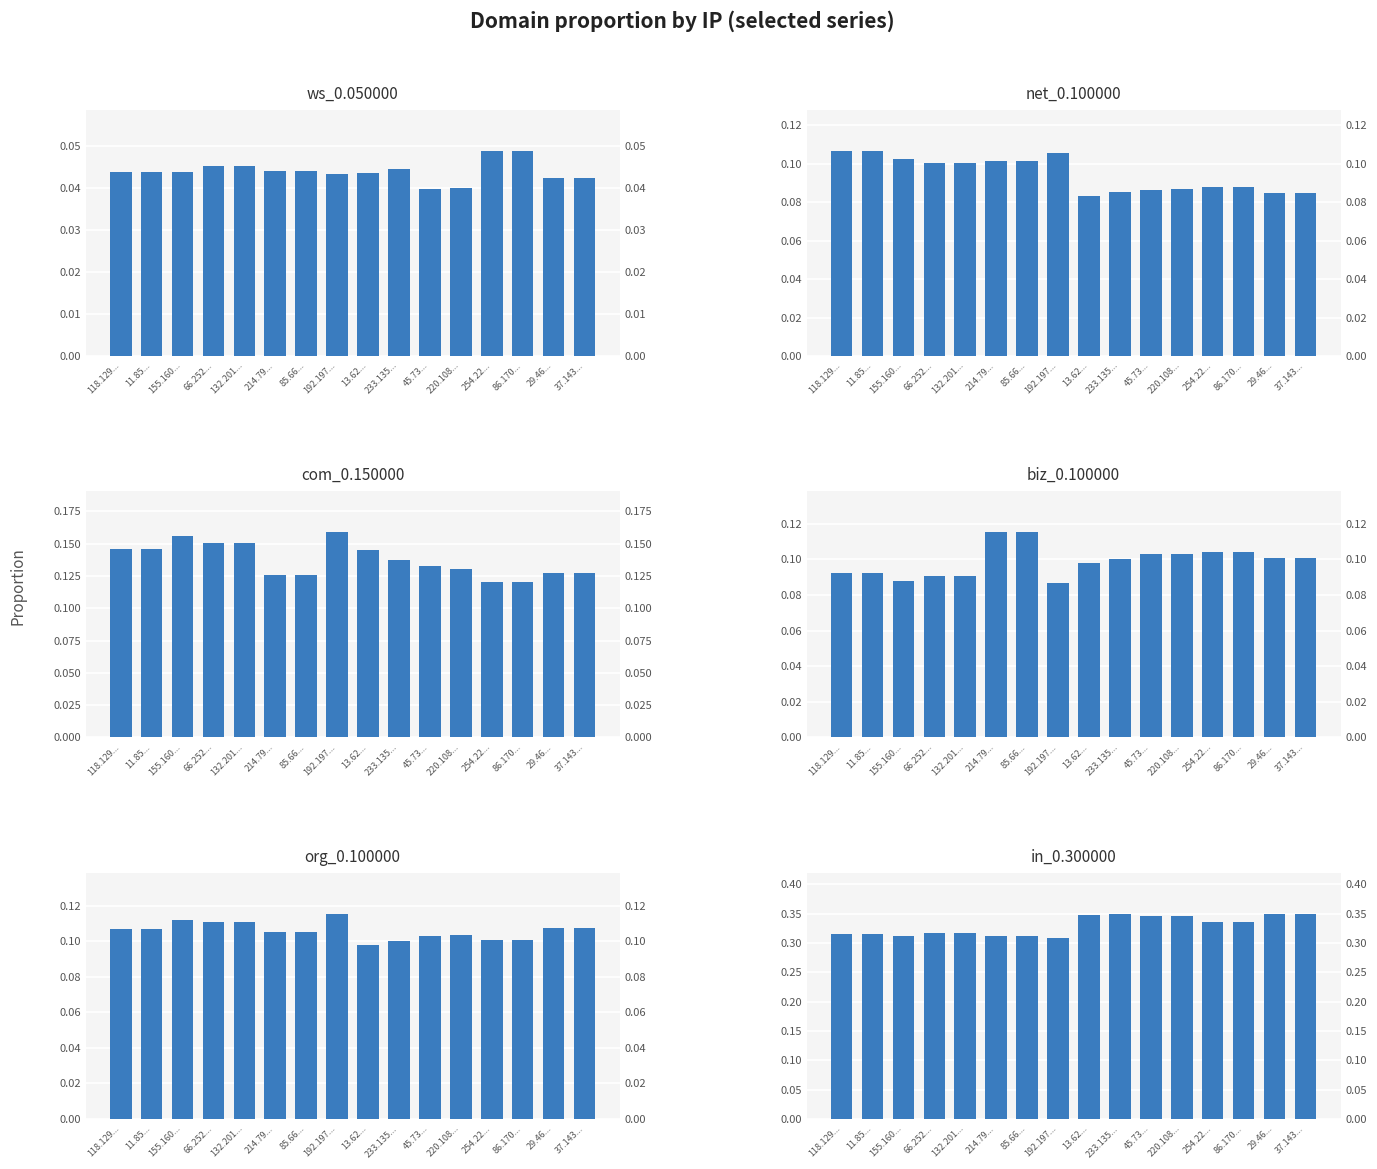

Rank the categories by org_0.100000 value from lowest to highest.

13.62..., 233.135..., 254.22..., 86.170..., 45.73..., 220.108..., 214.79..., 85.66..., 118.129..., 11.85..., 29.46..., 37.143..., 66.252..., 132.201..., 155.160..., 192.197...